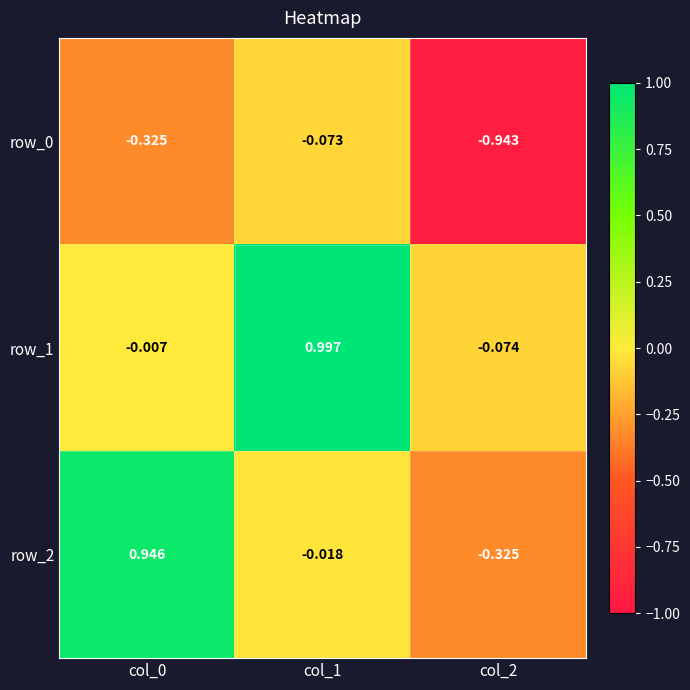

Is the value of row_0 at col_2 greater than the value of row_2 at col_1?

No